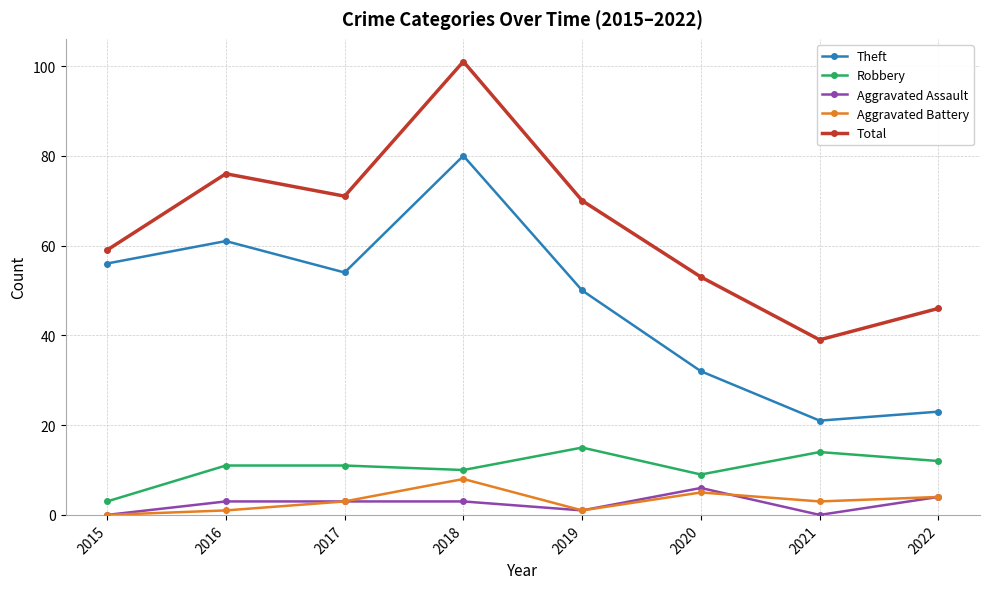

How many data points does each series have?

8